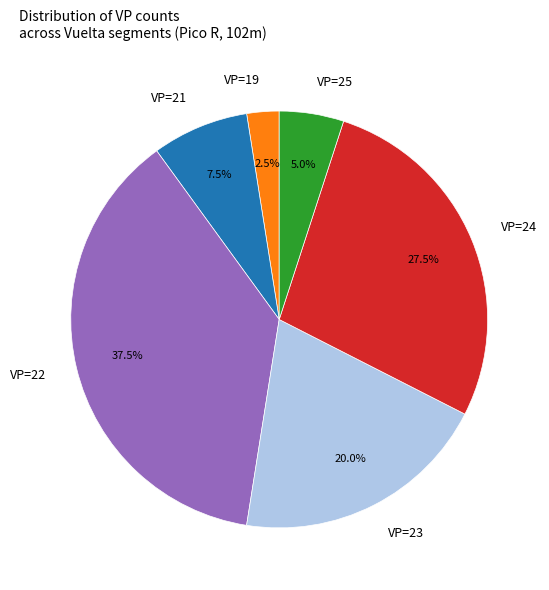

To the nearest percent, what is the difference between the largest and smallest slice percentages?

35%